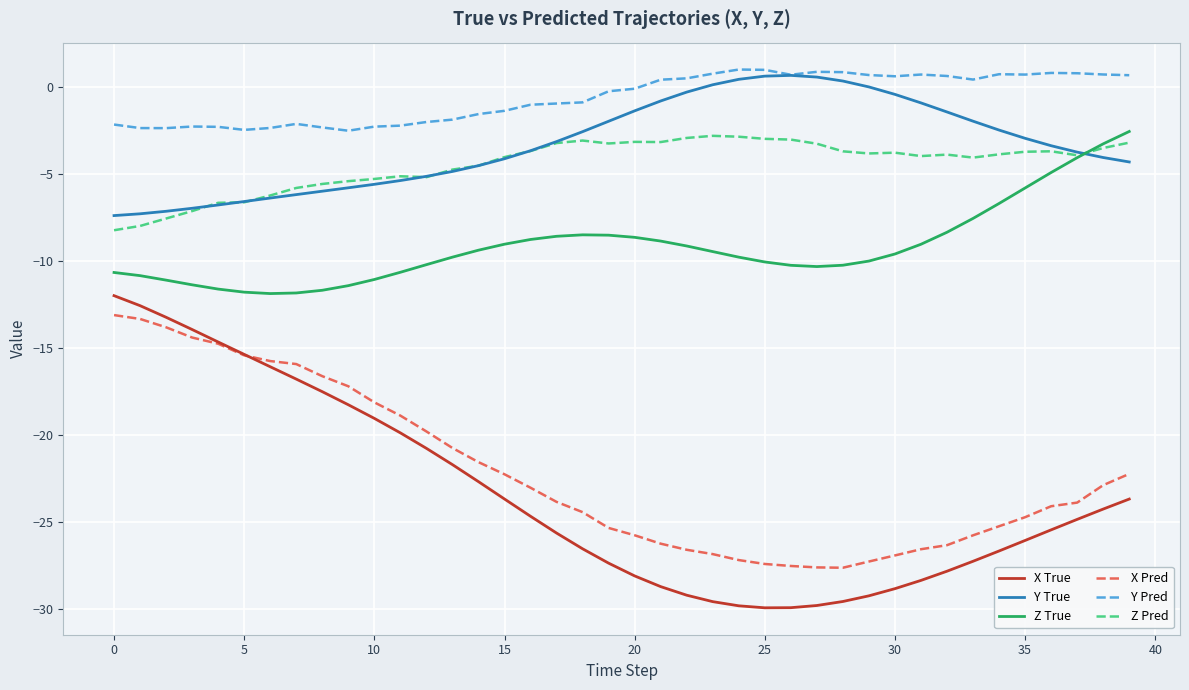

How many distinct data groups are displayed?

6